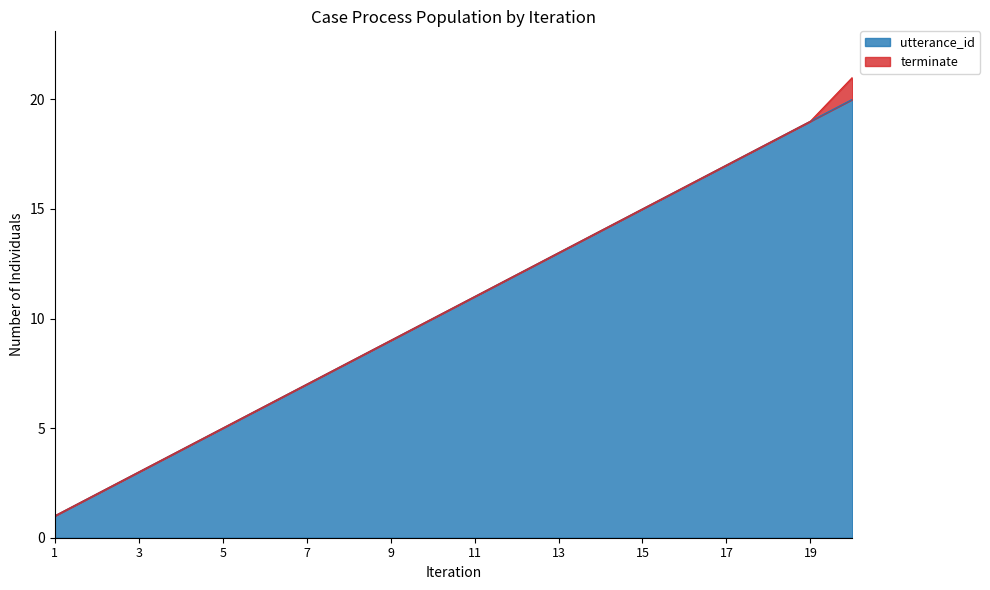

Rank the categories by value from highest to lowest.

20, 19, 18, 17, 16, 15, 14, 13, 12, 11, 10, 9, 8, 7, 6, 5, 4, 3, 2, 1